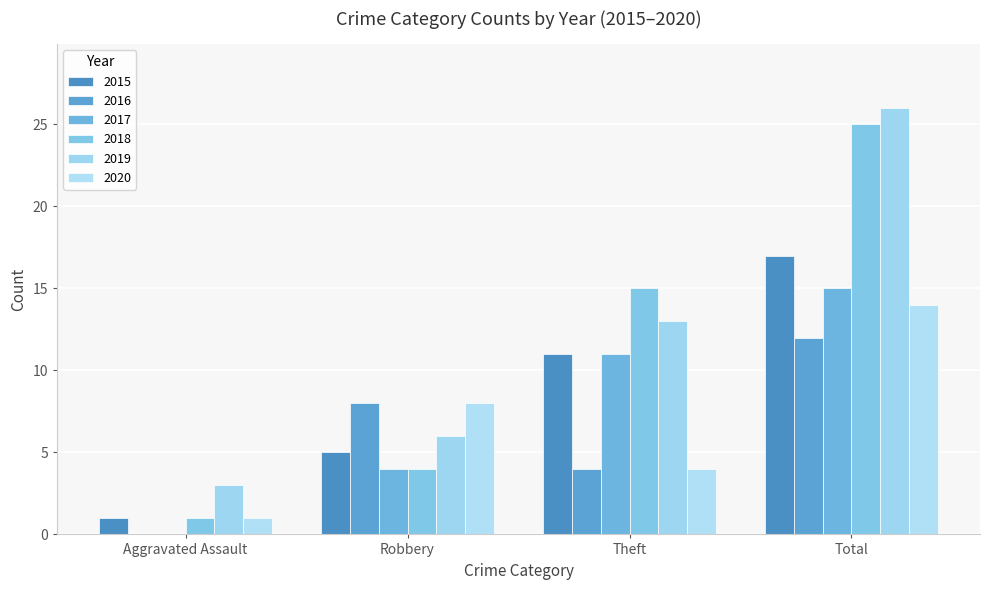

What is the minimum value for 2020?

1